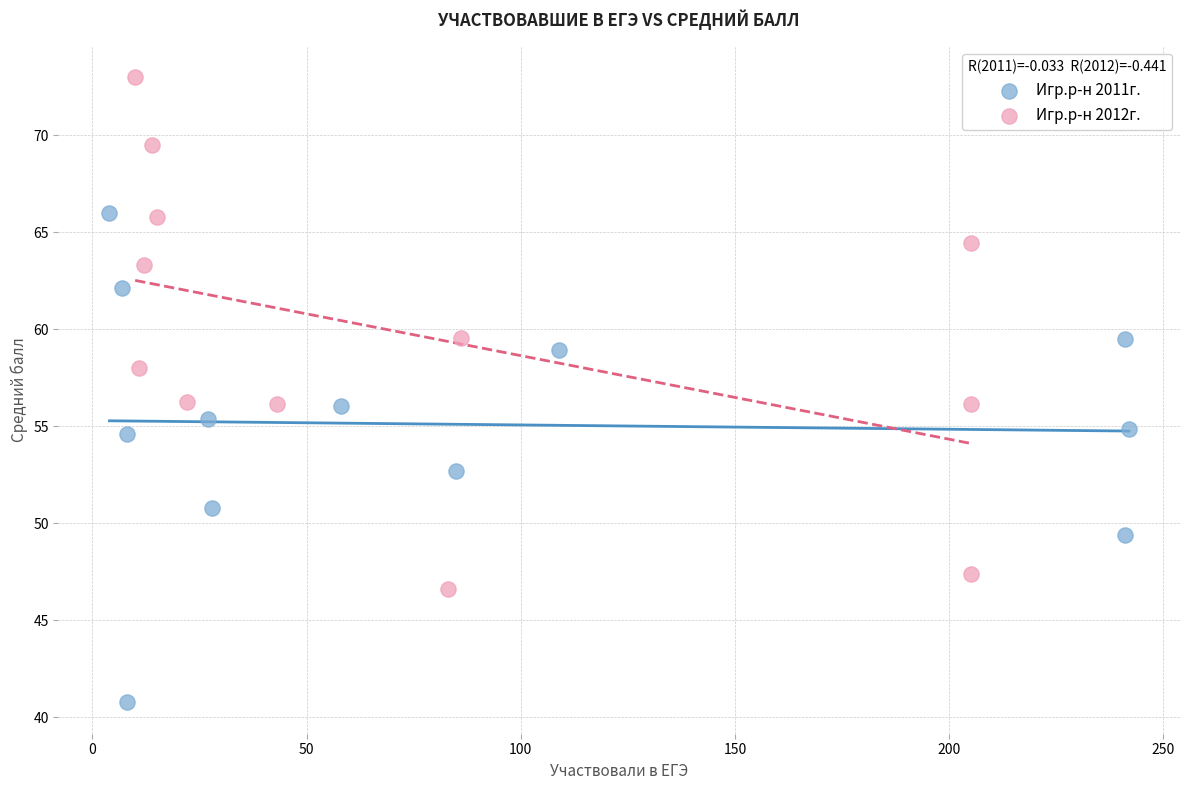

Which series reaches the minimum Y coordinate?

Игр.р-н 2011г.